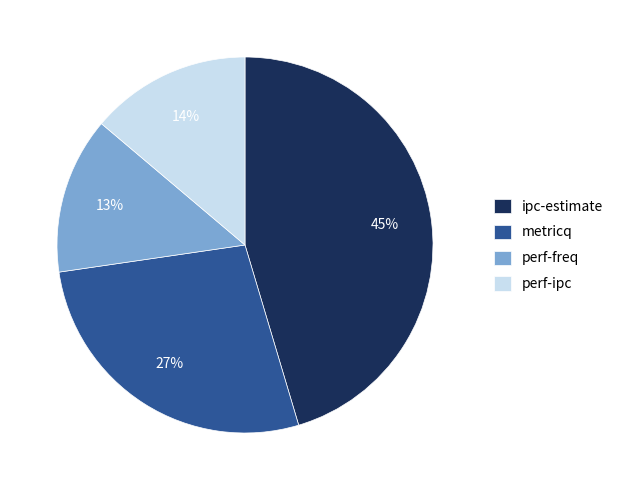

To the nearest percent, what portion does perf-freq represent?

13%